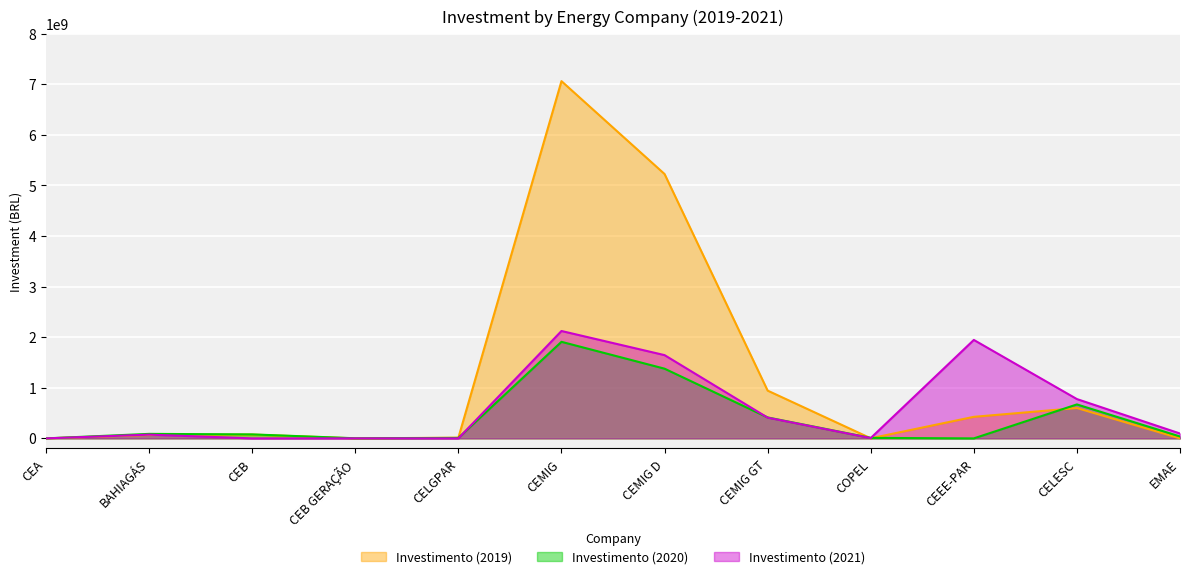

At how many categories does at least one series exceed 3105822789?

2